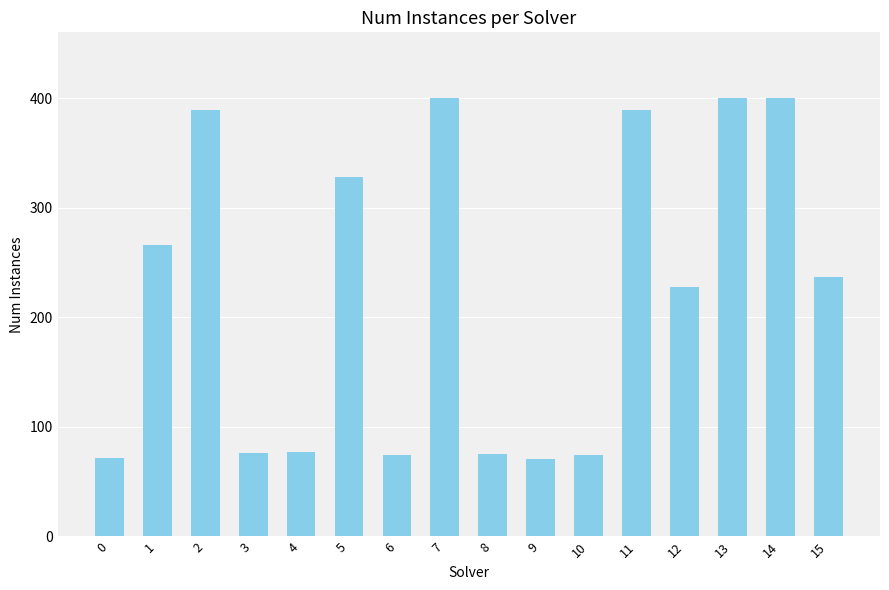

What is the change in value from 1 to 13?

+134